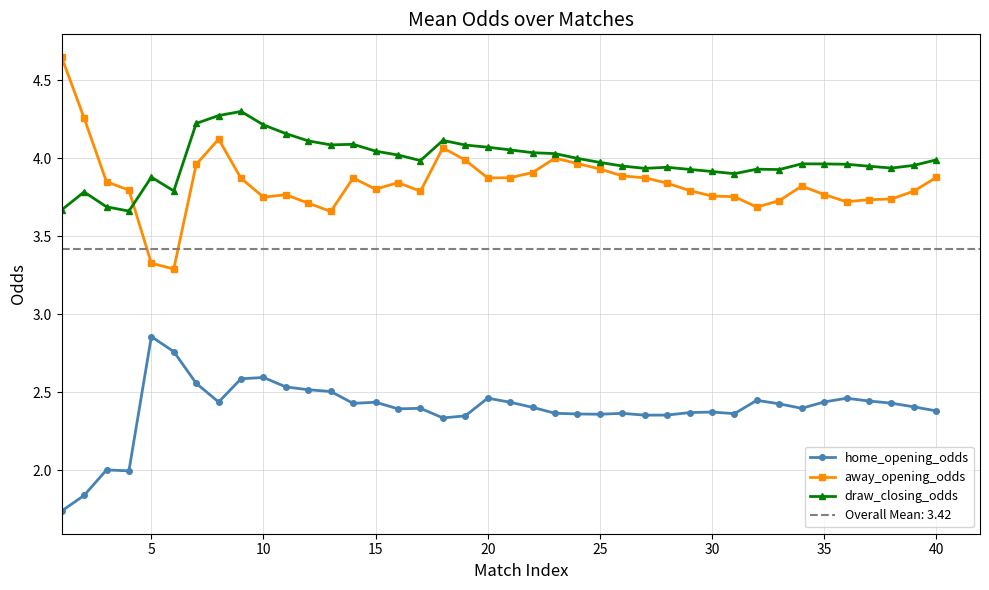

Reading left to right, list all the values displayed in this chart.

home_opening_odds: 1.7	1.8	2.0	2.0	2.9	2.8	2.6	2.4	2.6	2.6	2.5	2.5	2.5	2.4	2.4	2.4	2.4	2.3	2.3	2.5	2.4	2.4	2.4	2.4	2.4	2.4	2.4	2.4	2.4	2.4	2.4	2.4	2.4	2.4	2.4	2.5	2.4	2.4	2.4	2.4
away_opening_odds: 4.7	4.3	3.8	3.8	3.3	3.3	4.0	4.1	3.9	3.8	3.8	3.7	3.7	3.9	3.8	3.8	3.8	4.1	4.0	3.9	3.9	3.9	4.0	4.0	3.9	3.9	3.9	3.8	3.8	3.8	3.8	3.7	3.7	3.8	3.8	3.7	3.7	3.7	3.8	3.9
draw_closing_odds: 3.7	3.8	3.7	3.7	3.9	3.8	4.2	4.3	4.3	4.2	4.2	4.1	4.1	4.1	4.0	4.0	4.0	4.1	4.1	4.1	4.1	4.0	4.0	4.0	4.0	4.0	3.9	3.9	3.9	3.9	3.9	3.9	3.9	4.0	4.0	4.0	3.9	3.9	4.0	4.0